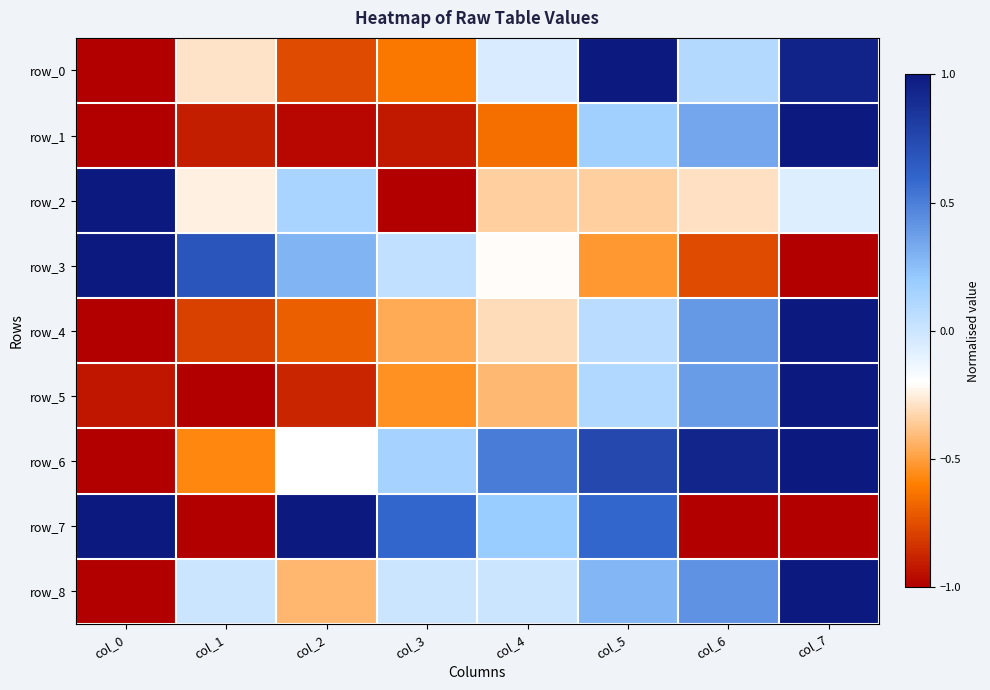

What is the sum of all row_1 values?

-2.9